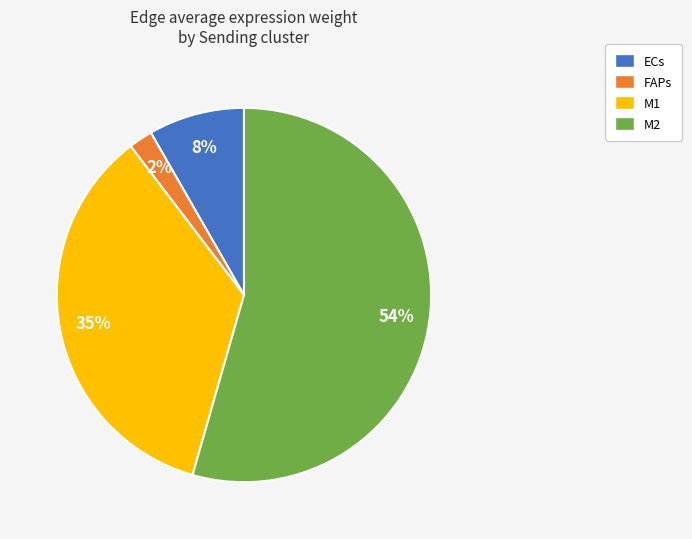

Count the number of slices in the pie.

4